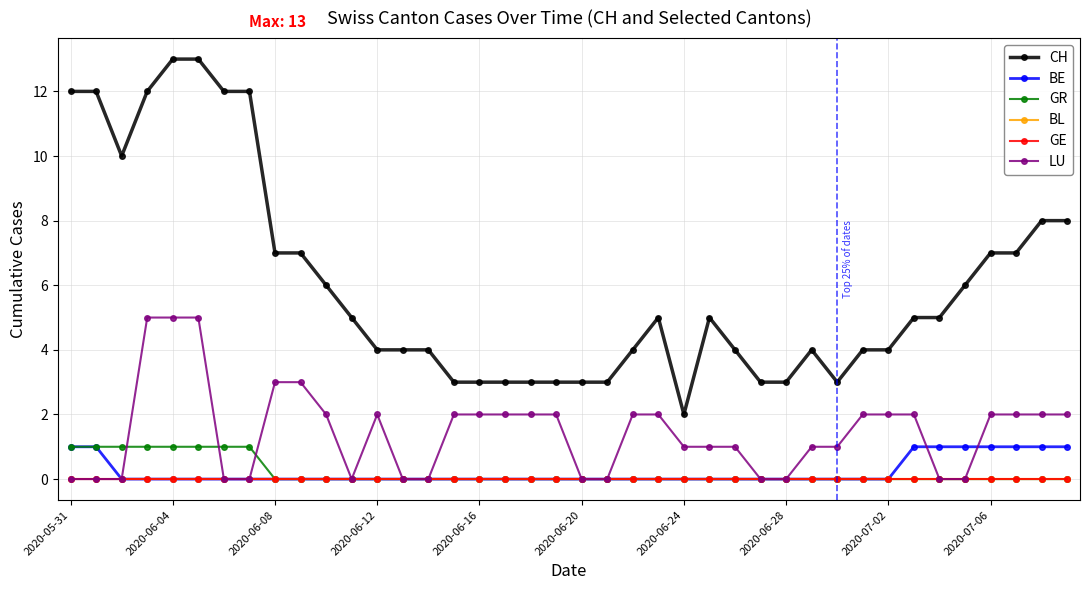

Rank the series by their maximum value, from lowest to highest.

BL, GE, BE, GR, LU, CH